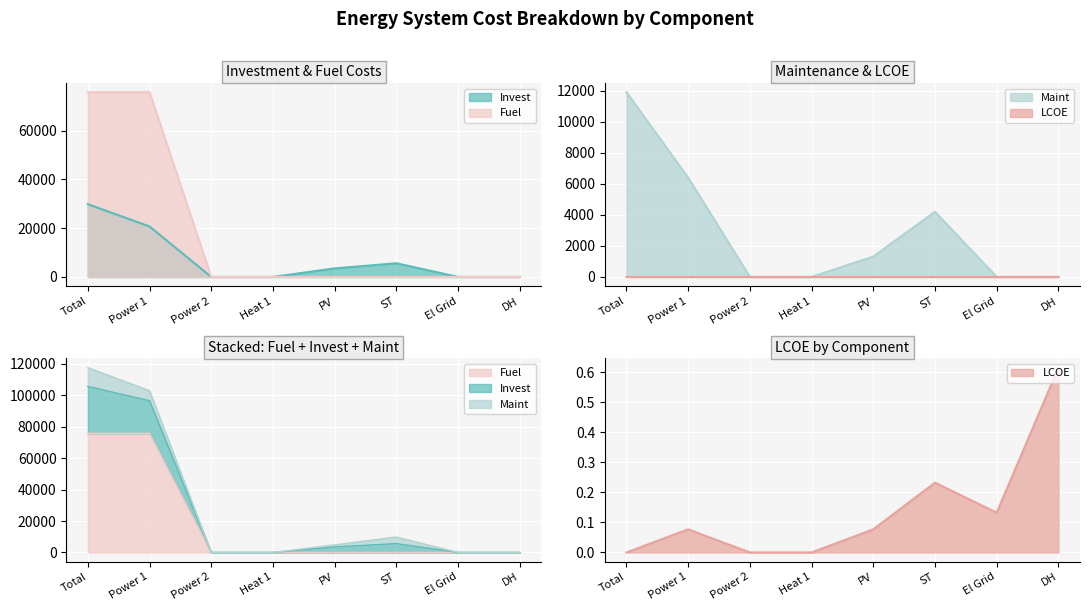

True or false: Invest has more than 2 points higher than both neighbors.

False